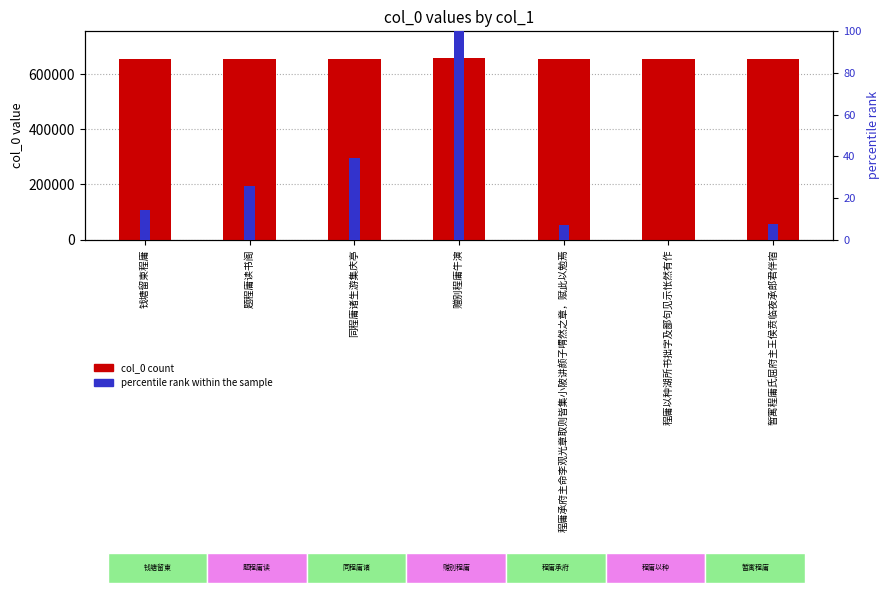

How many bars are there in each group?

2